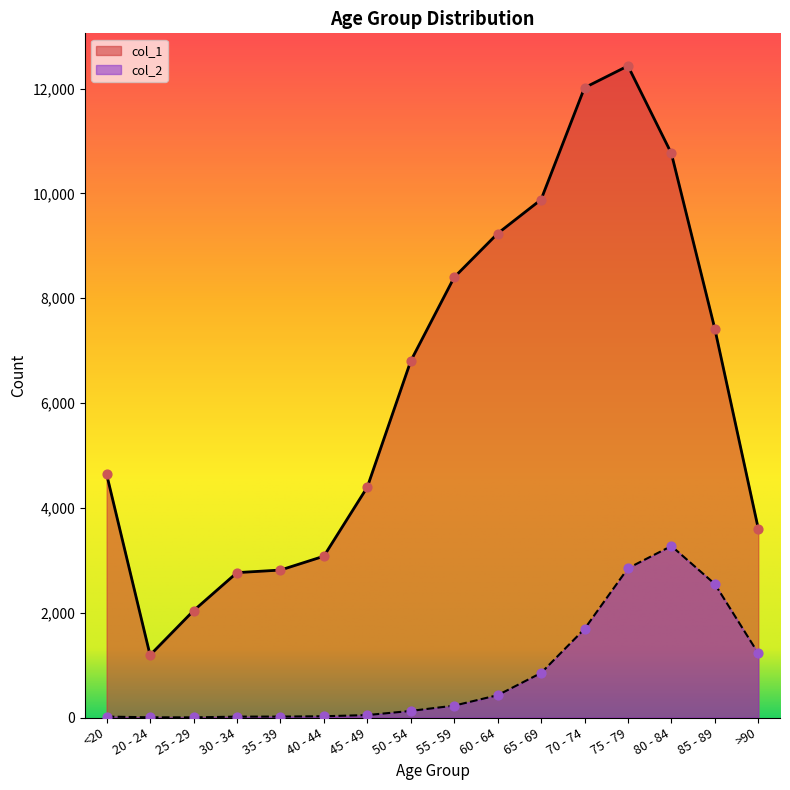

Which series has the largest Y range (max minus min)?

col_1